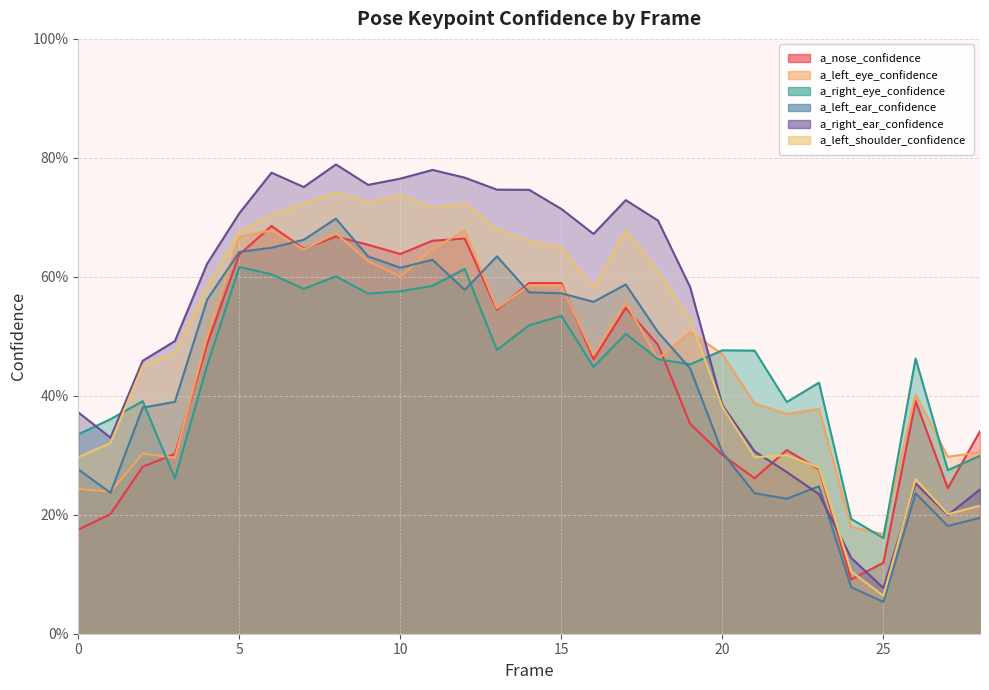

What is the sum of all a_left_eye_confidence values?

13.5